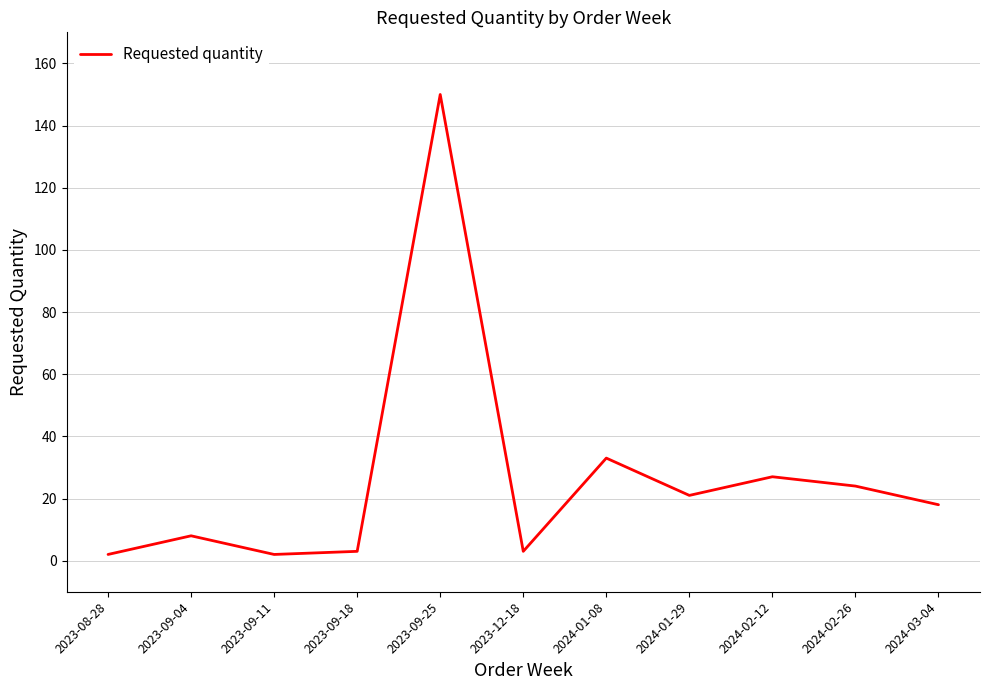

Where does the data first go above 18?

2023-09-25